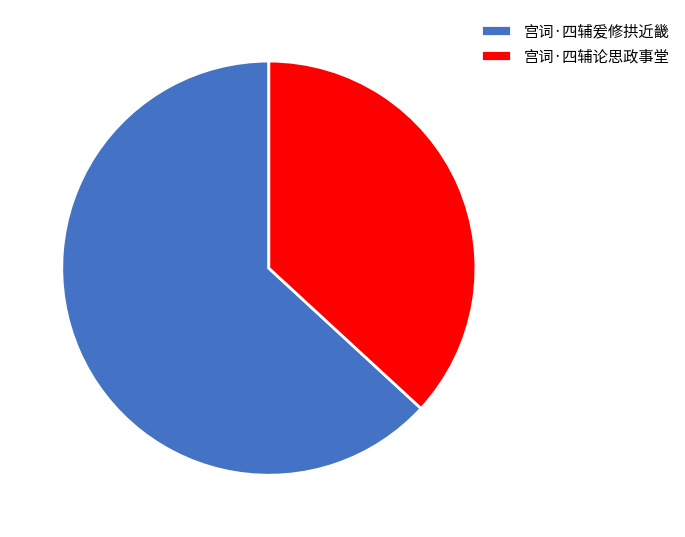

True or false: 宫词·四辅论思政事堂 accounts for 43% of the total.

False